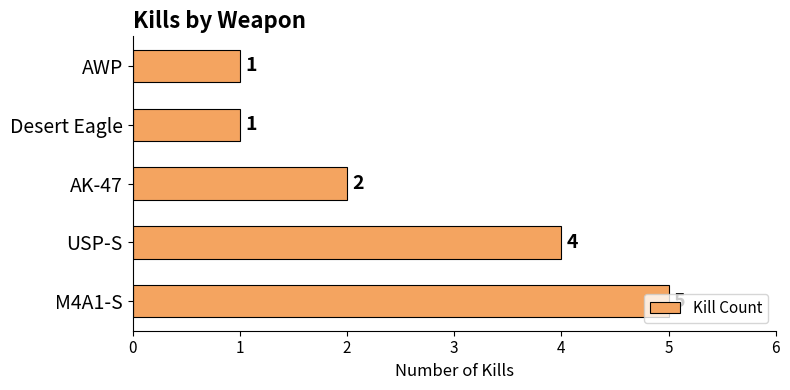

Which has a higher value, AWP or M4A1-S?

M4A1-S